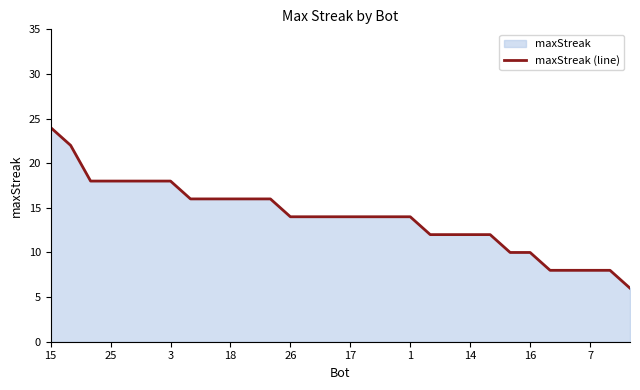

Which label corresponds to the smallest value in the chart?

29